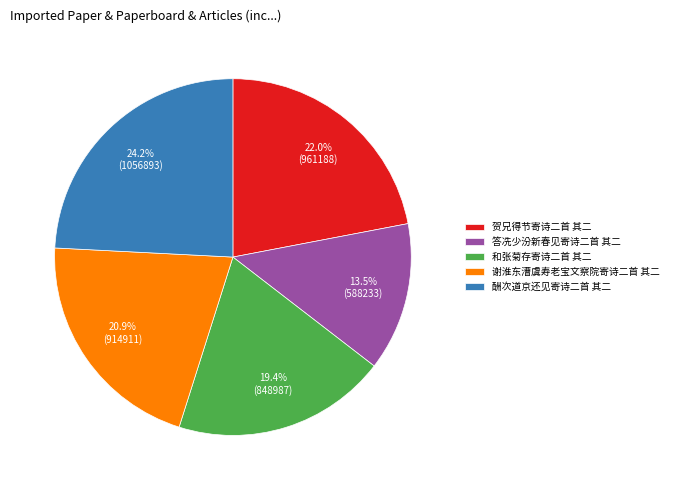

What percentage is the 和张菊存寄诗二首 其二 slice, to the nearest percent?

19%